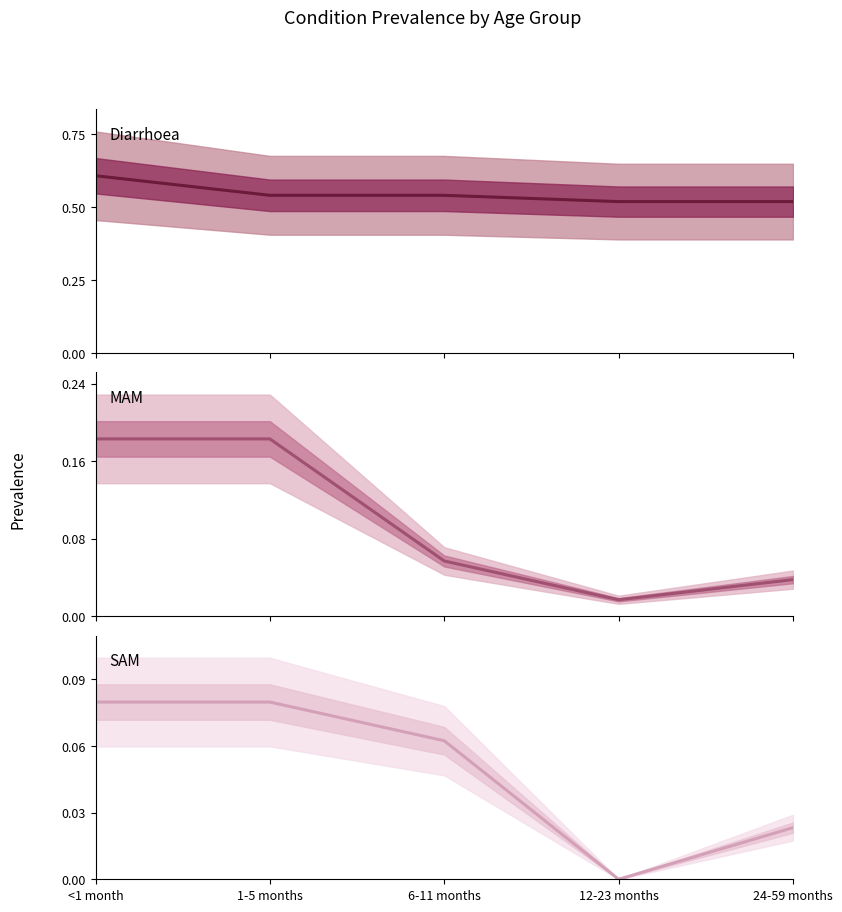

How many series are shown in this chart?

3